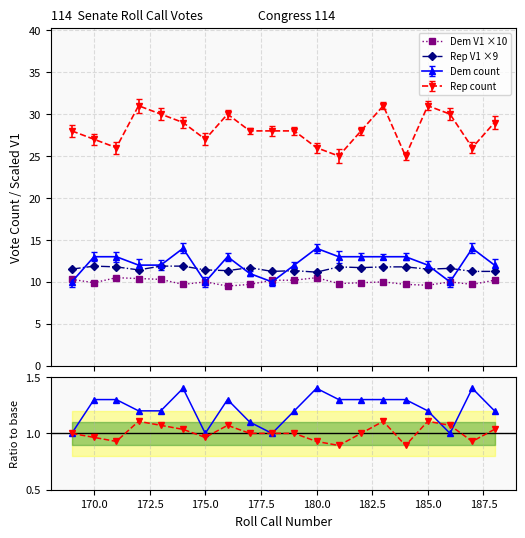

How many lines are shown in the chart?

4